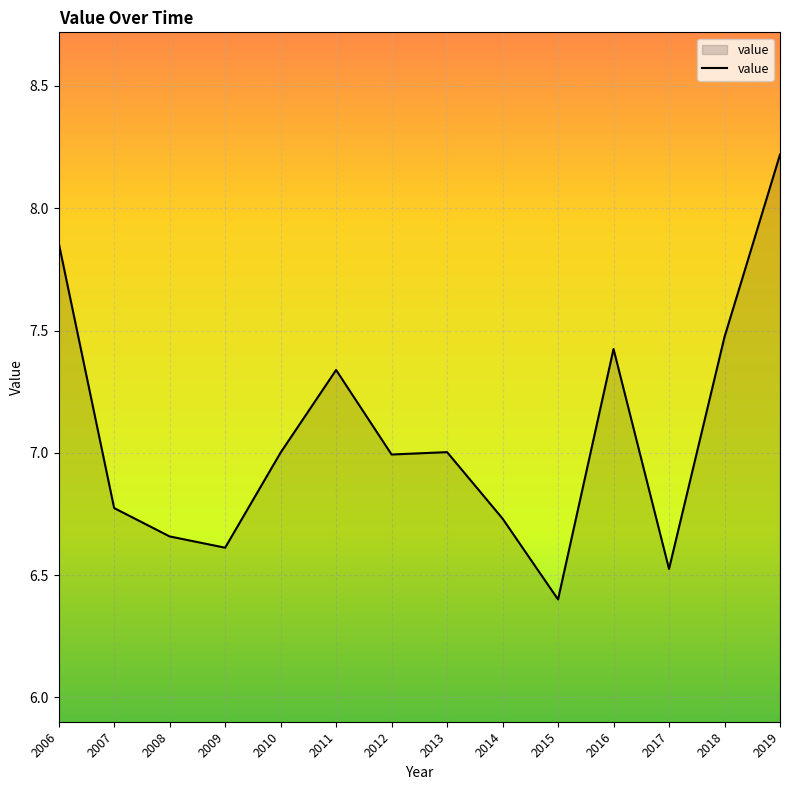

How many lines are shown in the chart?

1